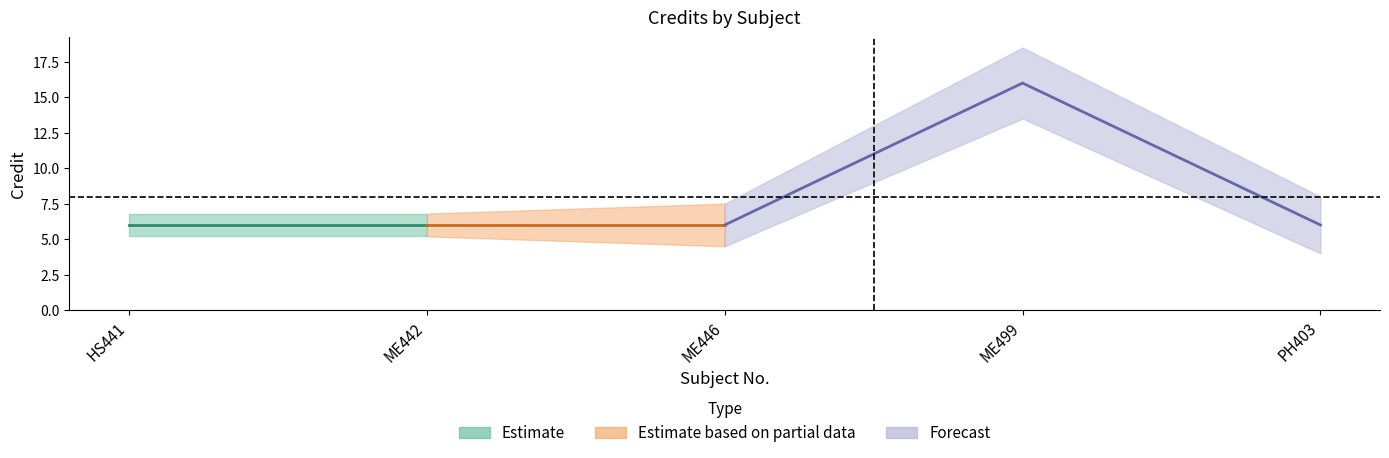

List the labels in order of value, largest first.

ME499, HS441, ME442, ME446, PH403